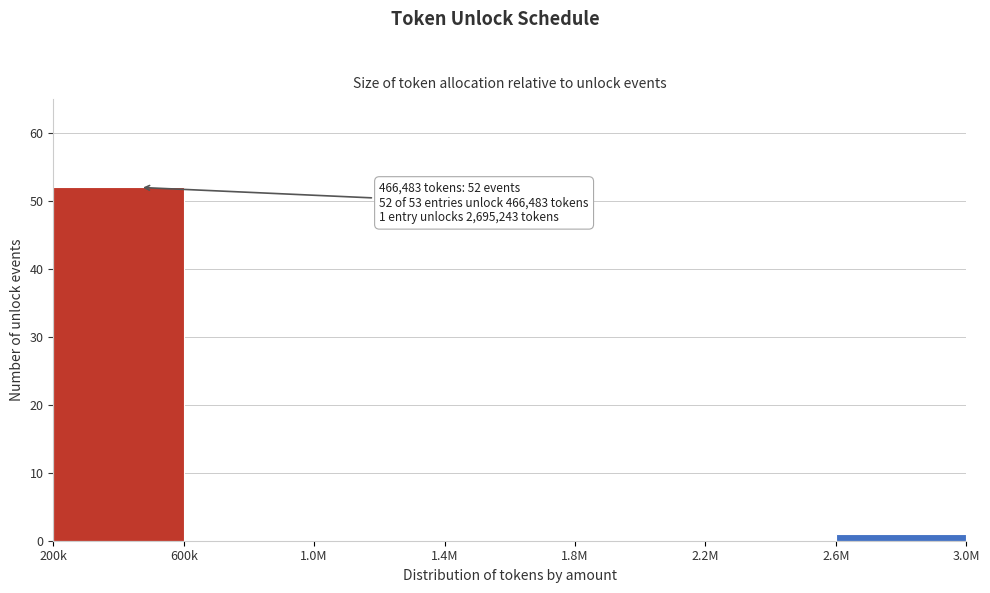

Reading left to right, extract all data points from this chart.

200k=52	600k=0	1.0M=0	1.4M=0	1.8M=0	2.2M=0	2.6M=1